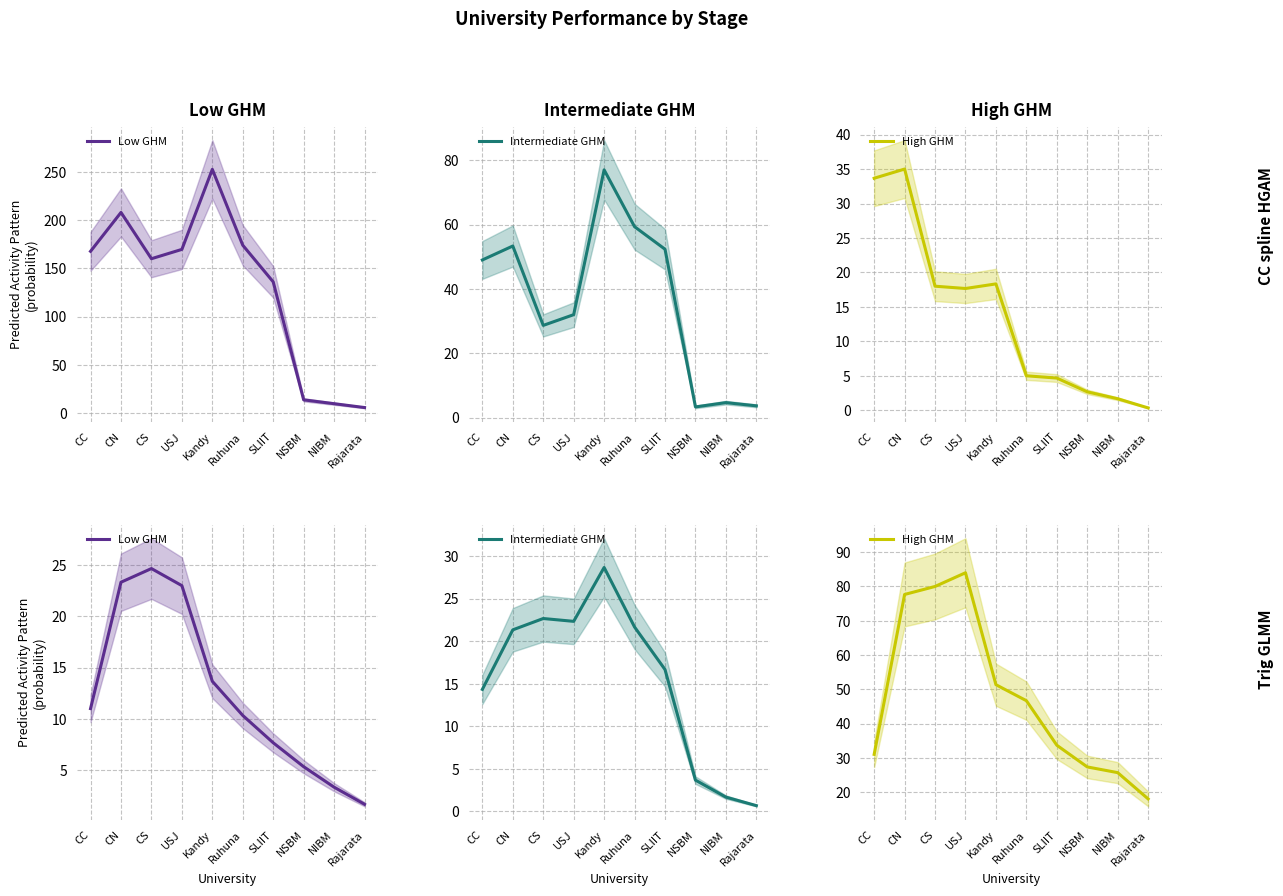

True or false: Intermediate GHM has a value of 22.3 at USJ.

True